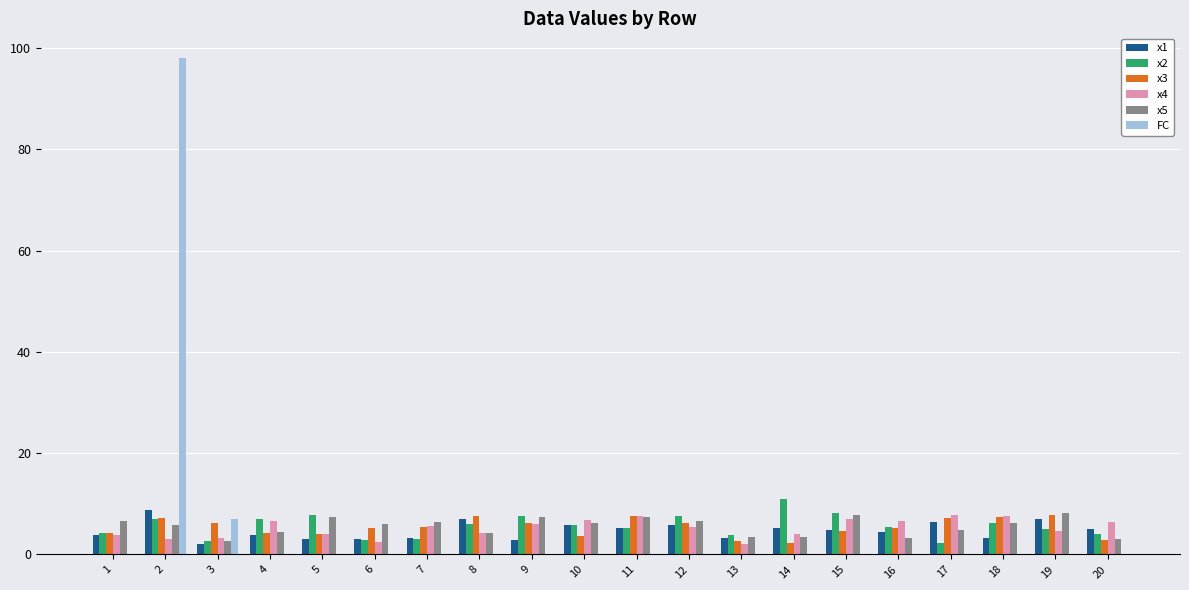

What is the total value across all series at 17?

28.3